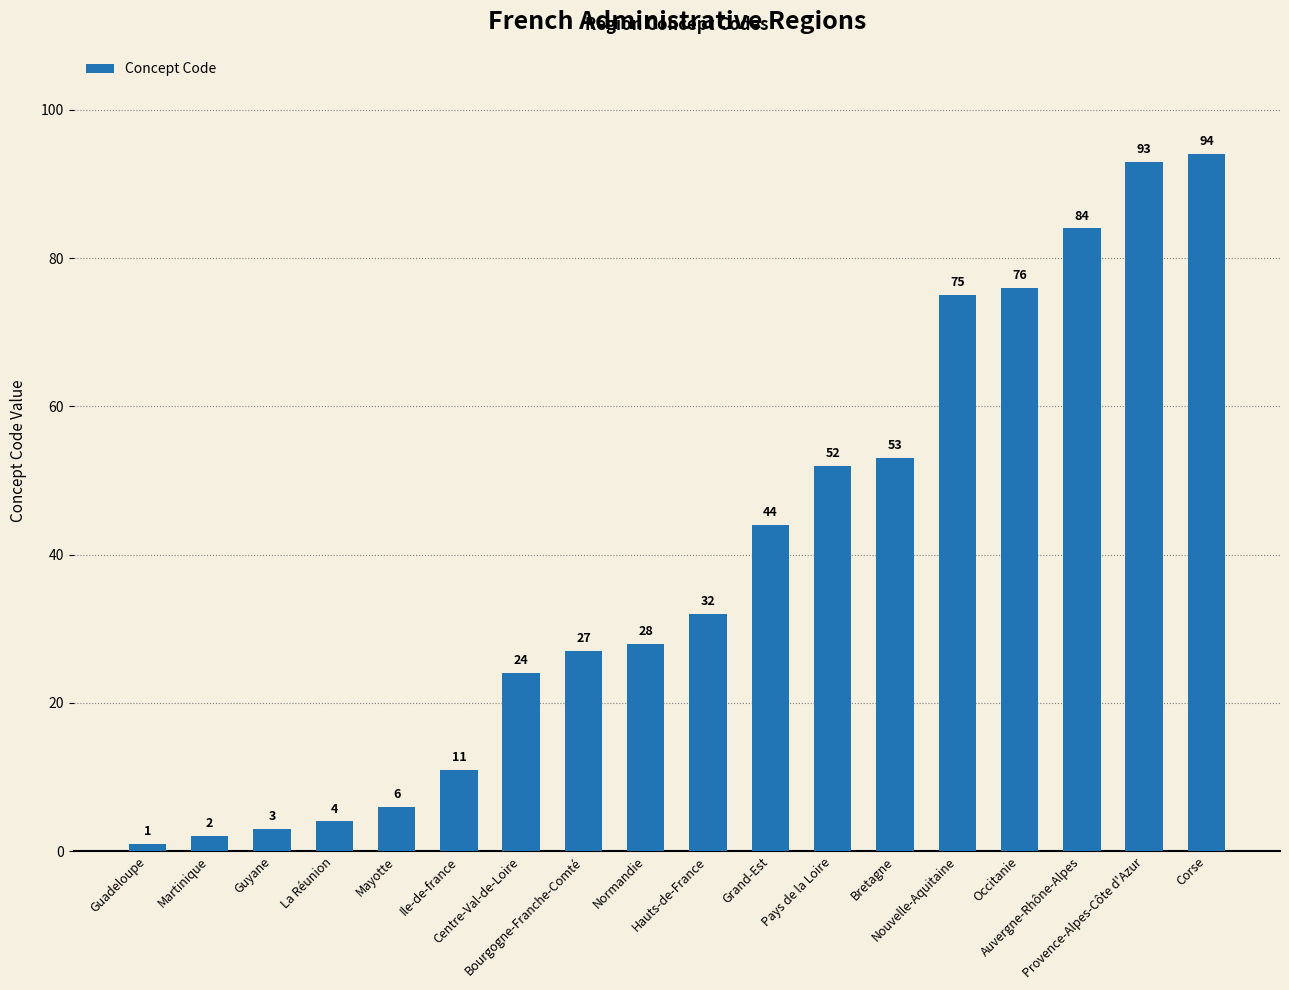

The value at Bourgogne-Franche-Comté is 48. True or false?

False